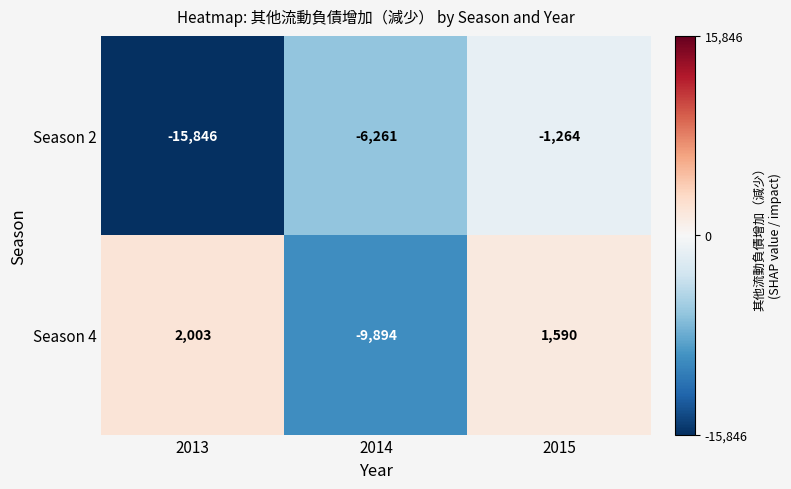

What is the total value across all series at 2013?

-13843